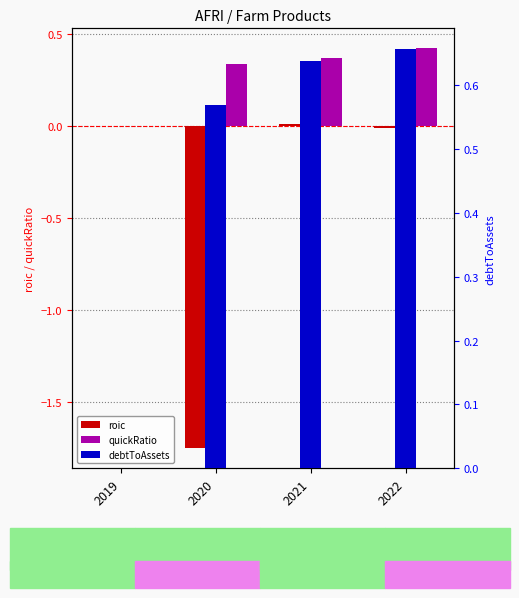

List the series in order of their overall mean, lowest first.

roic, quickRatio, debtToAssets